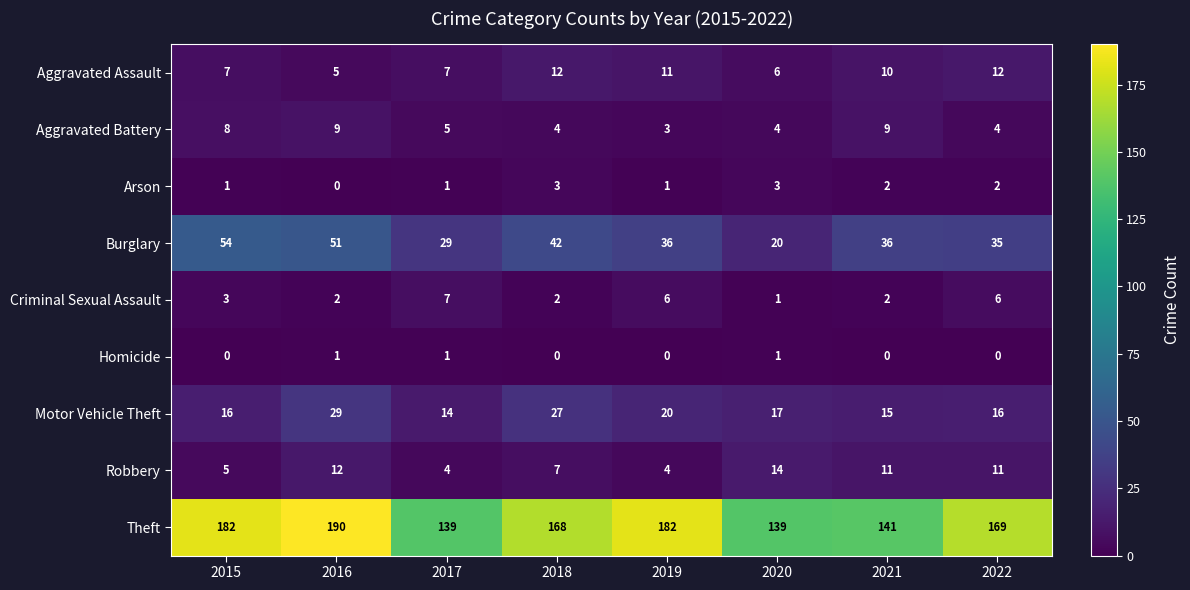

True or false: Motor Vehicle Theft has a value of 3 at 2022.

False